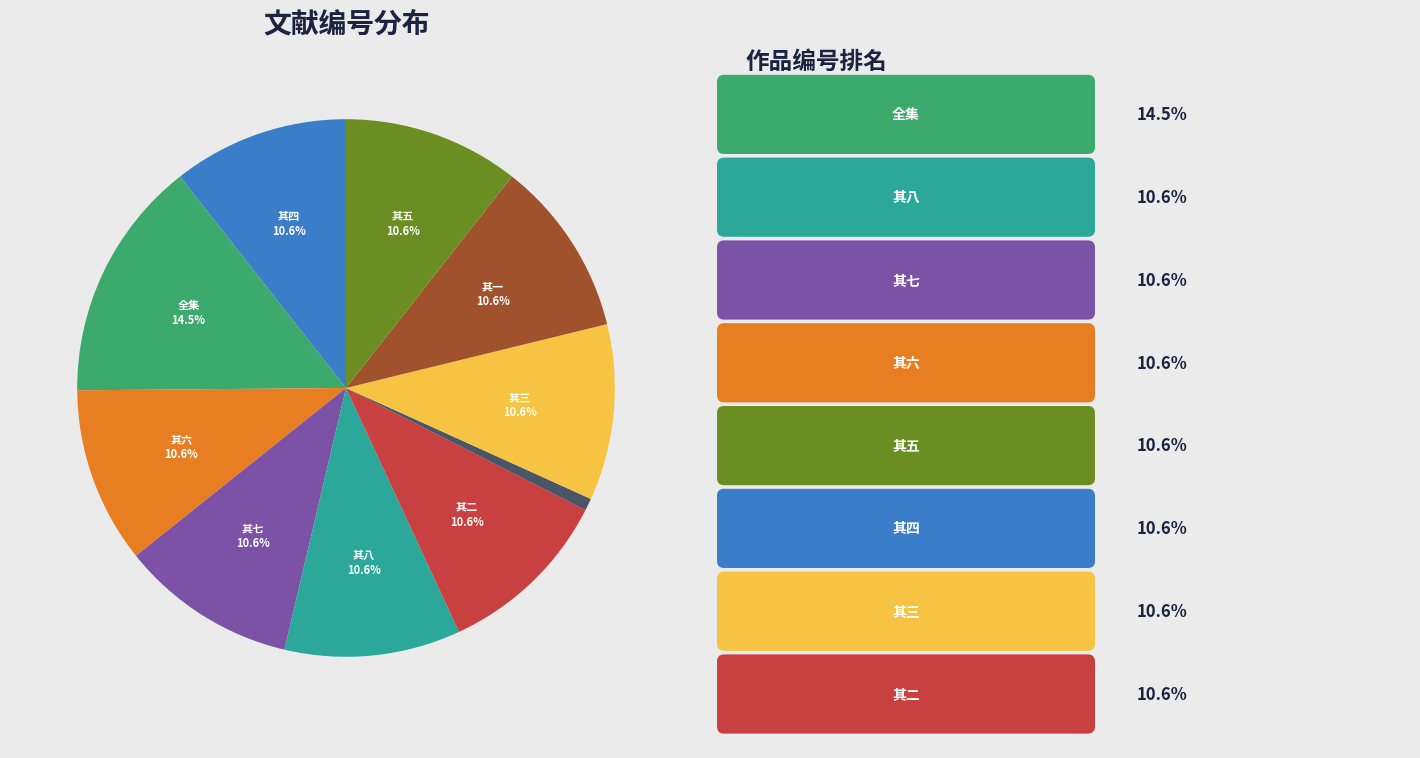

Is there any slice that represents more than half of the pie?

No